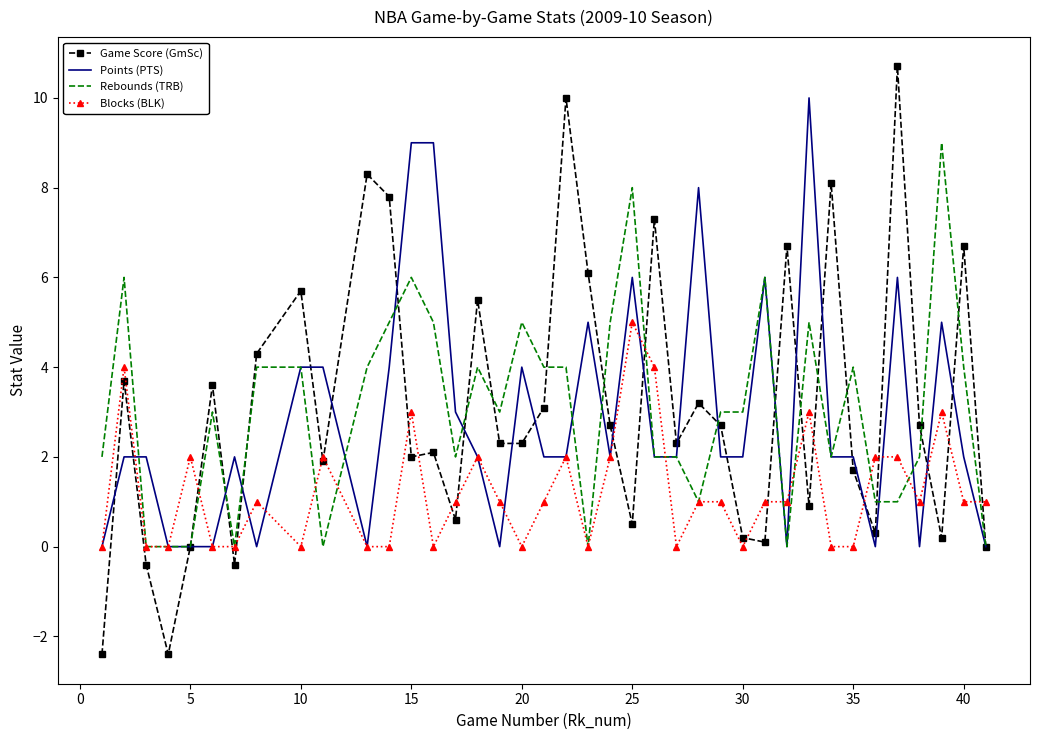

Rank the series by their maximum value, from lowest to highest.

Blocks (BLK), Rebounds (TRB), Points (PTS), Game Score (GmSc)